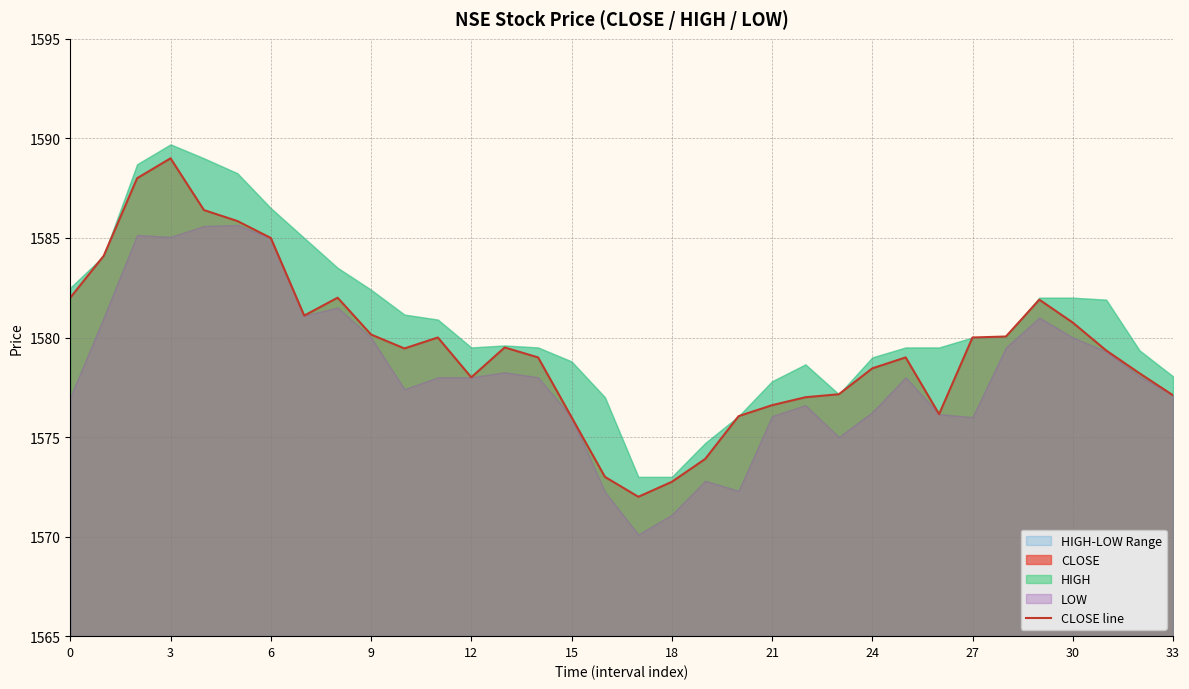

At which label does CLOSE line reach its peak?

3